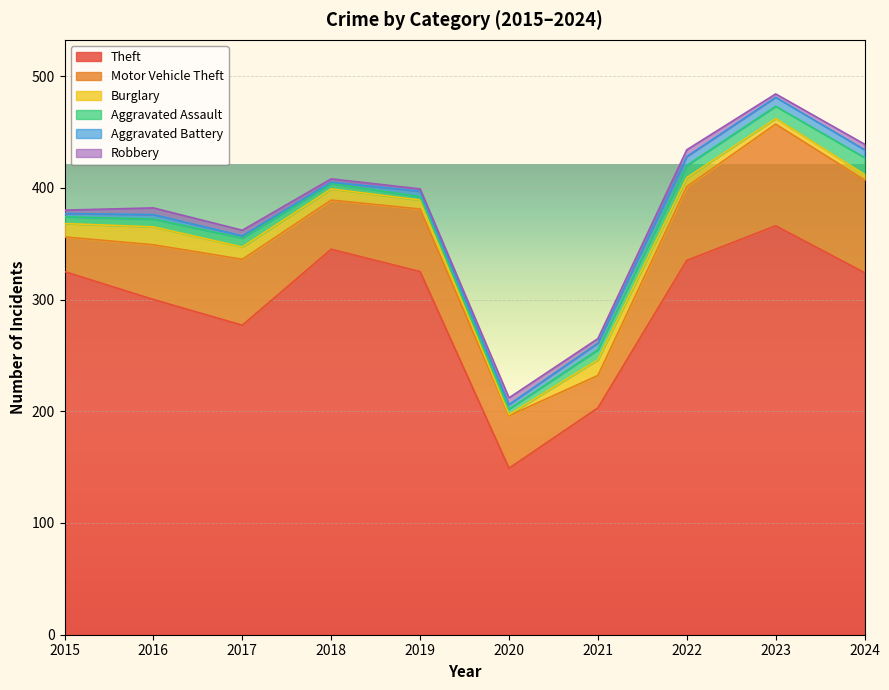

Reading right to left, extract all data points from this chart.

Theft: 2024=324	2023=366	2022=335	2021=203	2020=149	2019=325	2018=345	2017=277	2016=300	2015=325
Motor Vehicle Theft: 2024=83	2023=91	2022=66	2021=29	2020=47	2019=56	2018=44	2017=59	2016=49	2015=31
Burglary: 2024=5	2023=5	2022=8	2021=14	2020=1	2019=8	2018=10	2017=11	2016=16	2015=12
Aggravated Assault: 2024=15	2023=11	2022=11	2021=9	2020=5	2019=3	2018=5	2017=8	2016=7	2015=6
Aggravated Battery: 2024=7	2023=8	2022=8	2021=6	2020=4	2019=5	2018=1	2017=2	2016=4	2015=3
Robbery: 2024=5	2023=3	2022=6	2021=4	2020=6	2019=2	2018=3	2017=5	2016=6	2015=3